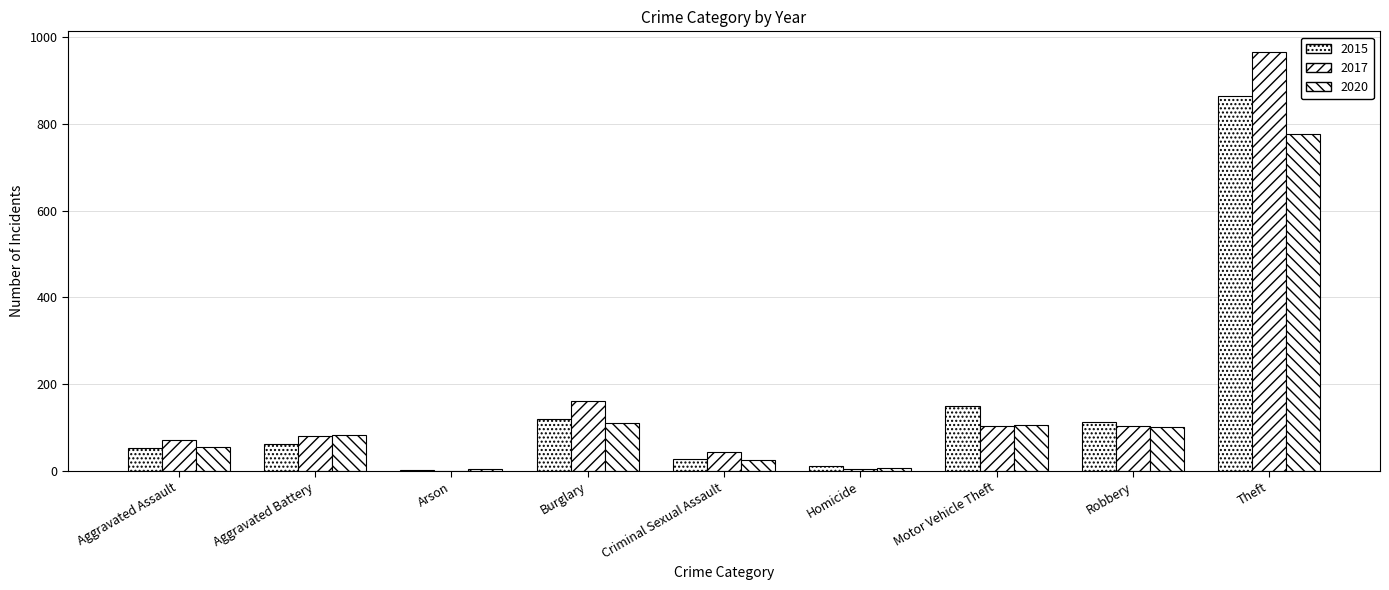

How many series are shown in this chart?

3